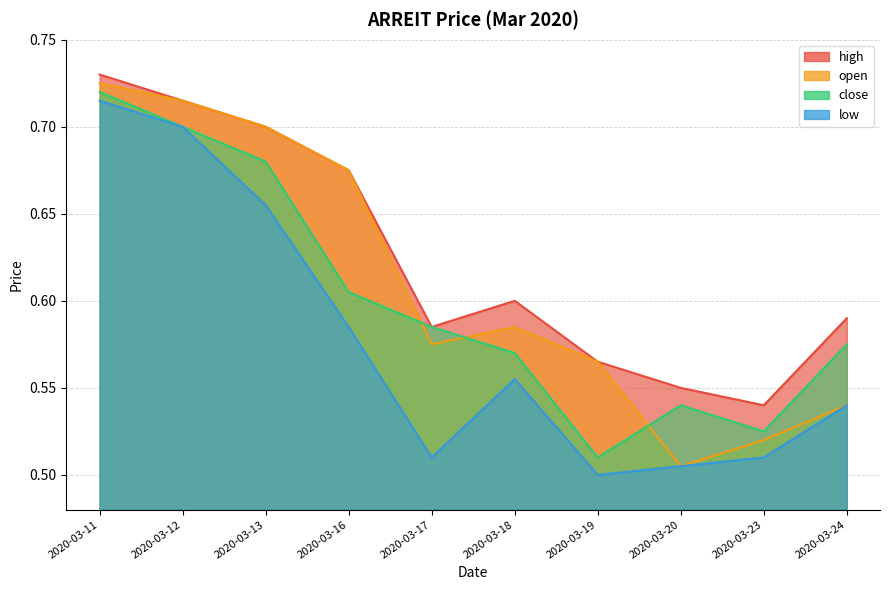

True or false: close has a value of 0.4 at 2020-03-12.

False